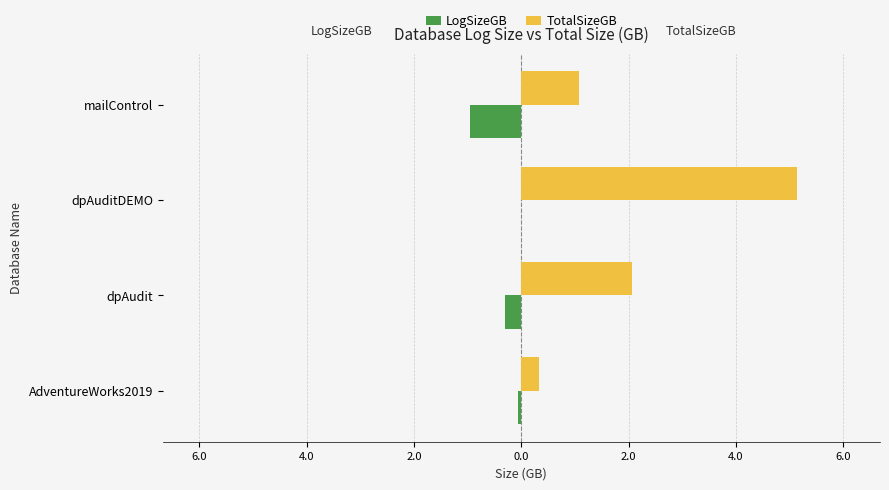

Which series has the widest spread of values?

TotalSizeGB